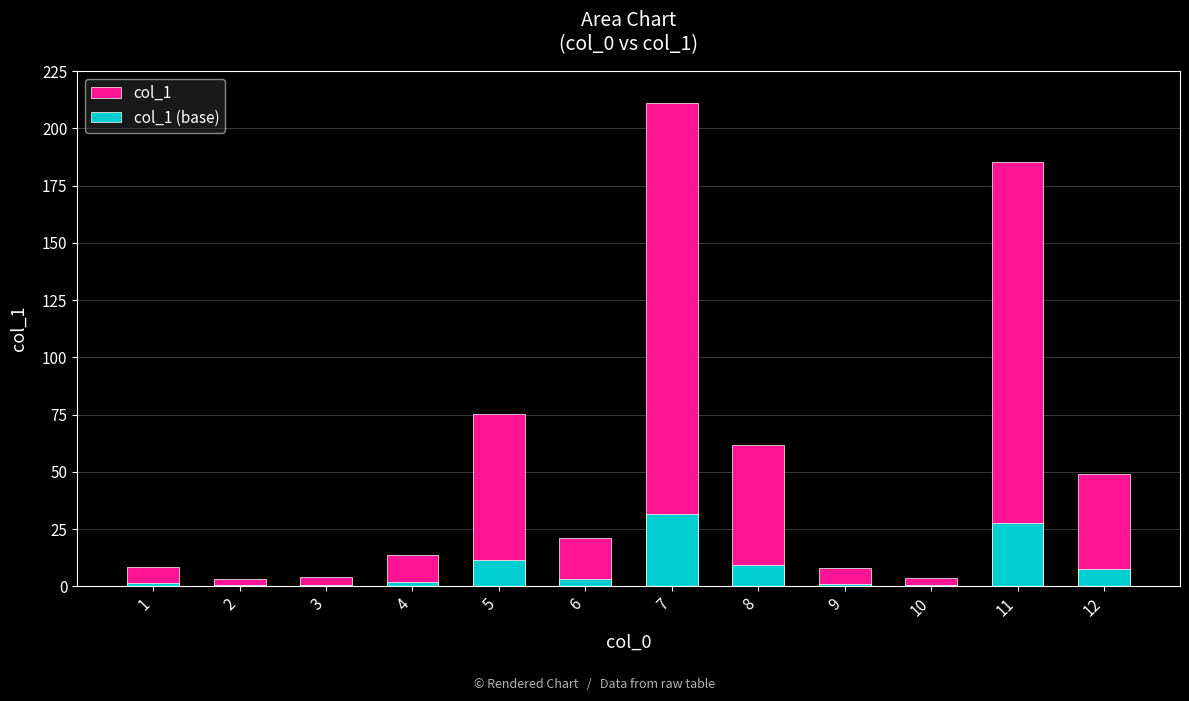

What is the difference between the col_1 (base) values at 8 and 12?

1.8